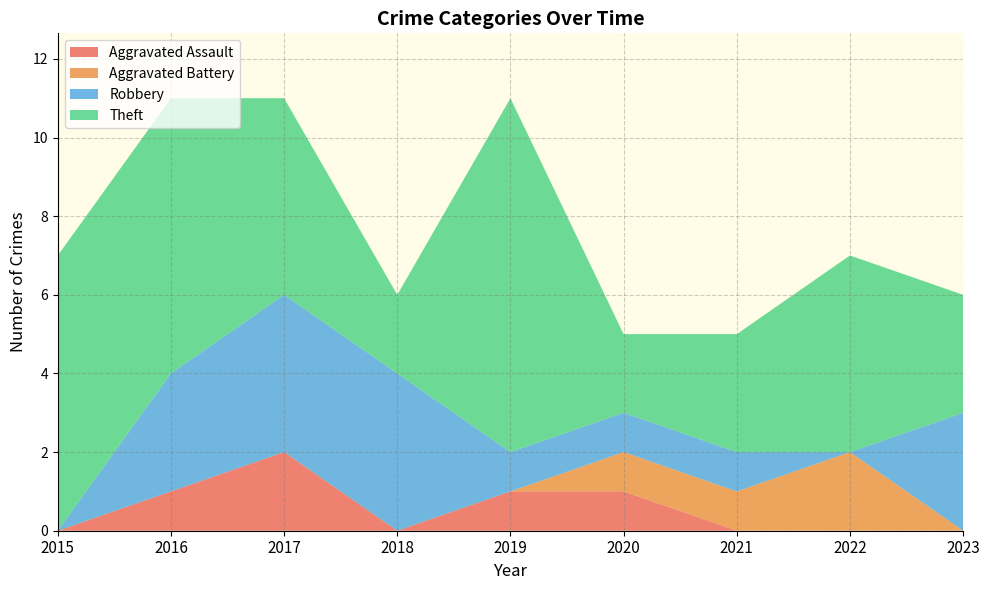

Reading left to right, list all the values displayed in this chart.

Aggravated Assault: 0	1	2	0	1	1	0	0	0
Aggravated Battery: 0	0	0	0	0	1	1	2	0
Robbery: 0	3	4	4	1	1	1	0	3
Theft: 7	7	5	2	9	2	3	5	3